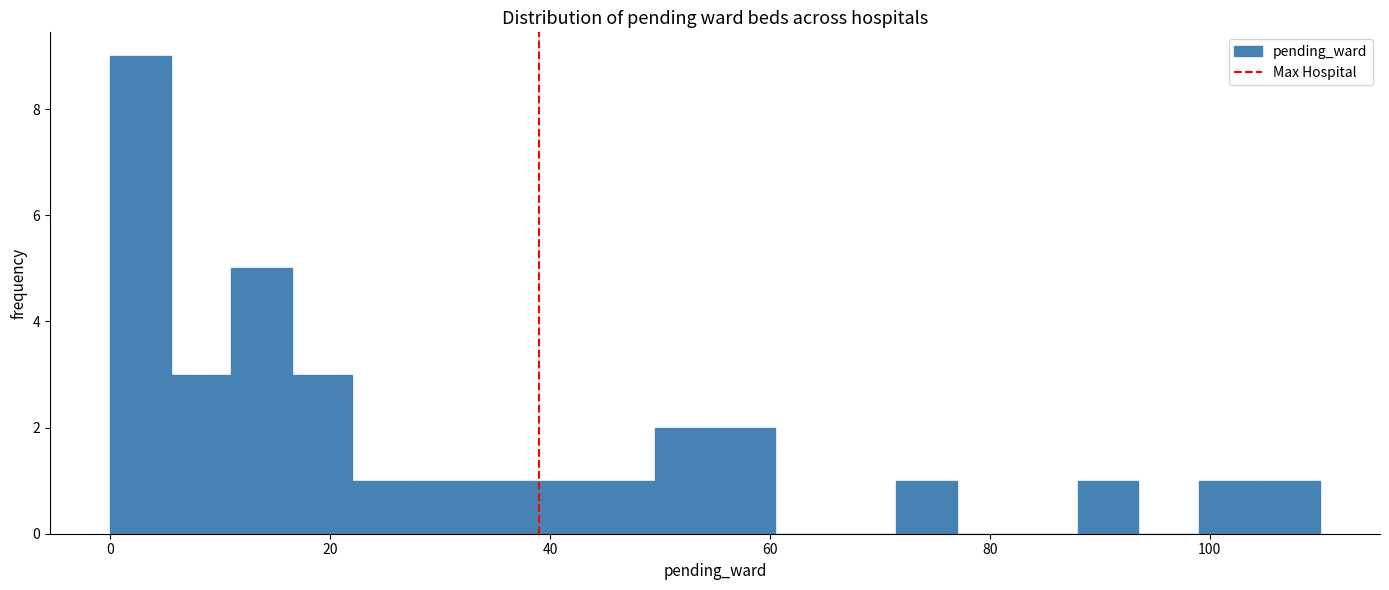

Around what value on the x-axis is the tallest bar? Give the approximate position of its centre, as read against the axis.

2